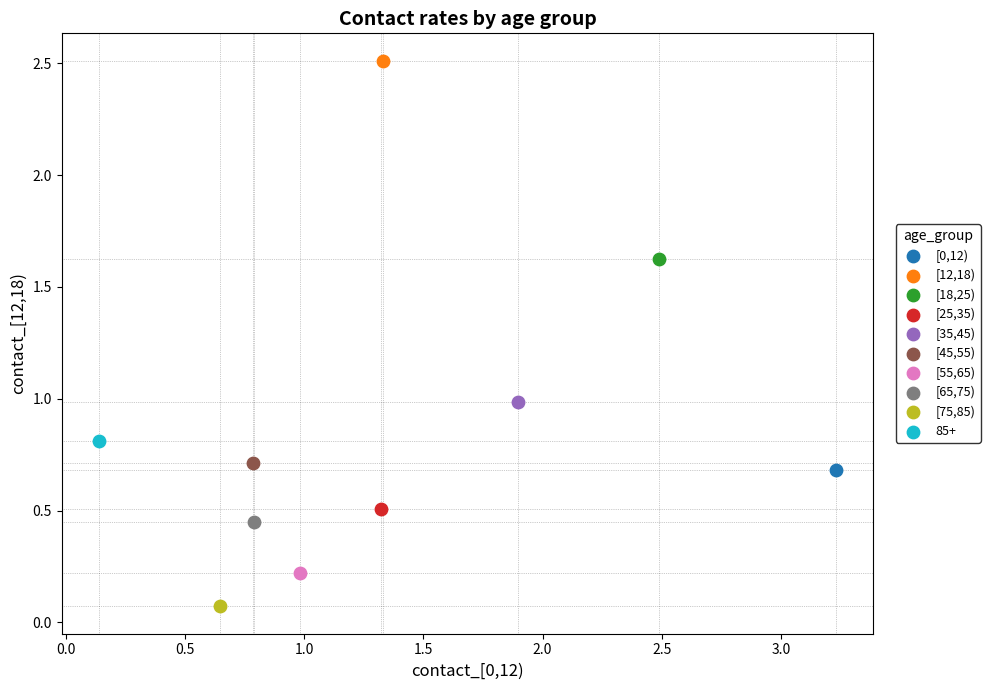

What are all the series names shown in the legend?

[0,12), [12,18), [18,25), [25,35), [35,45), [45,55), [55,65), [65,75), [75,85), 85+